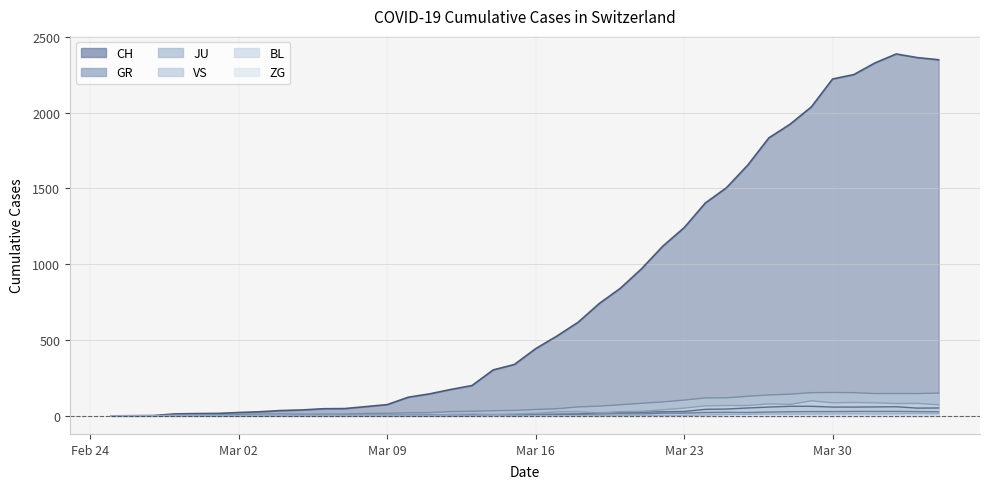

What is the sum of the ZG values at 2020-03-10 and 2020-03-24?

6